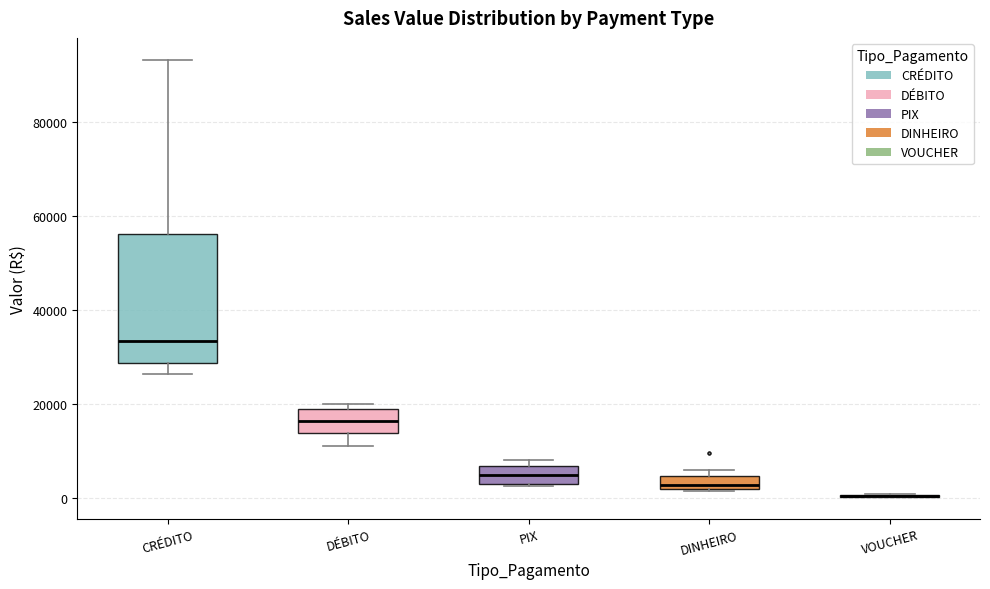

Which box is the tallest, from its lower edge to its upper edge?

CRÉDITO